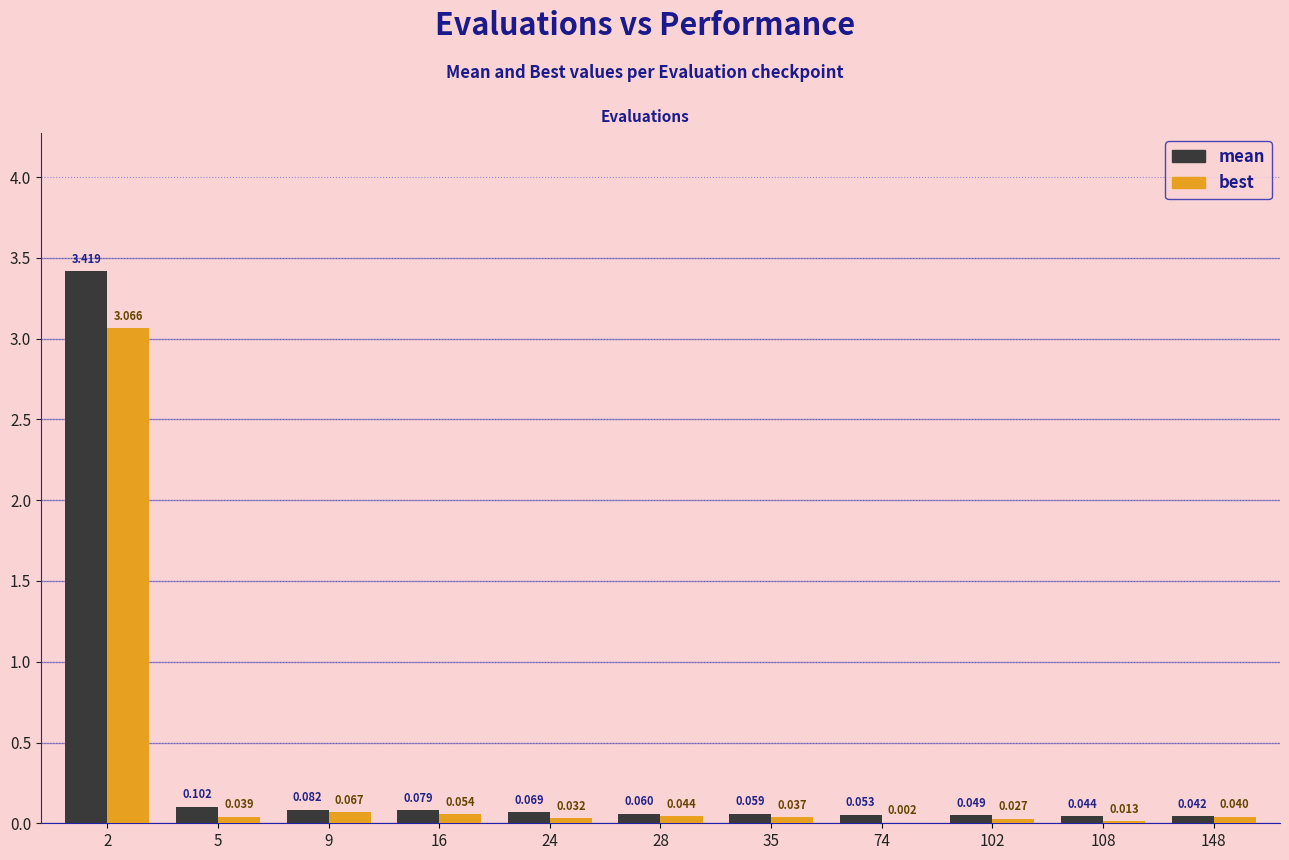

Which series has the largest total across all categories?

mean